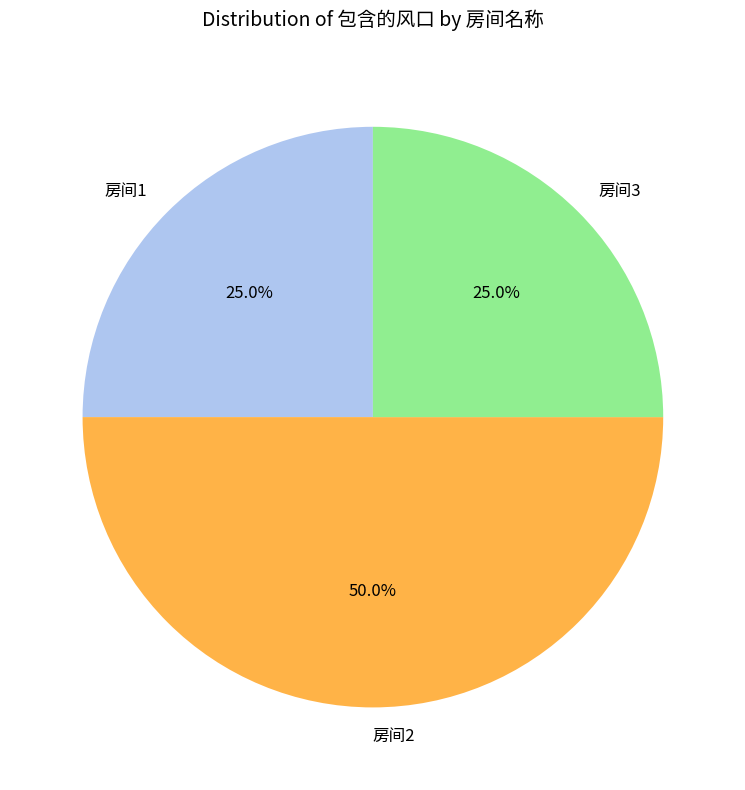

True or false: 房间2 accounts for 50% of the total.

True